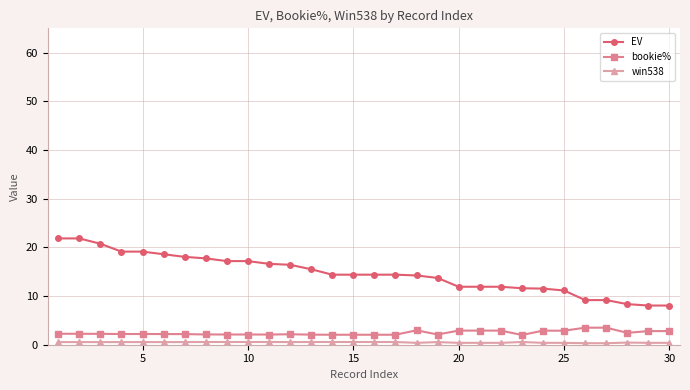

True or false: bookie% and EV intersect in this chart.

False